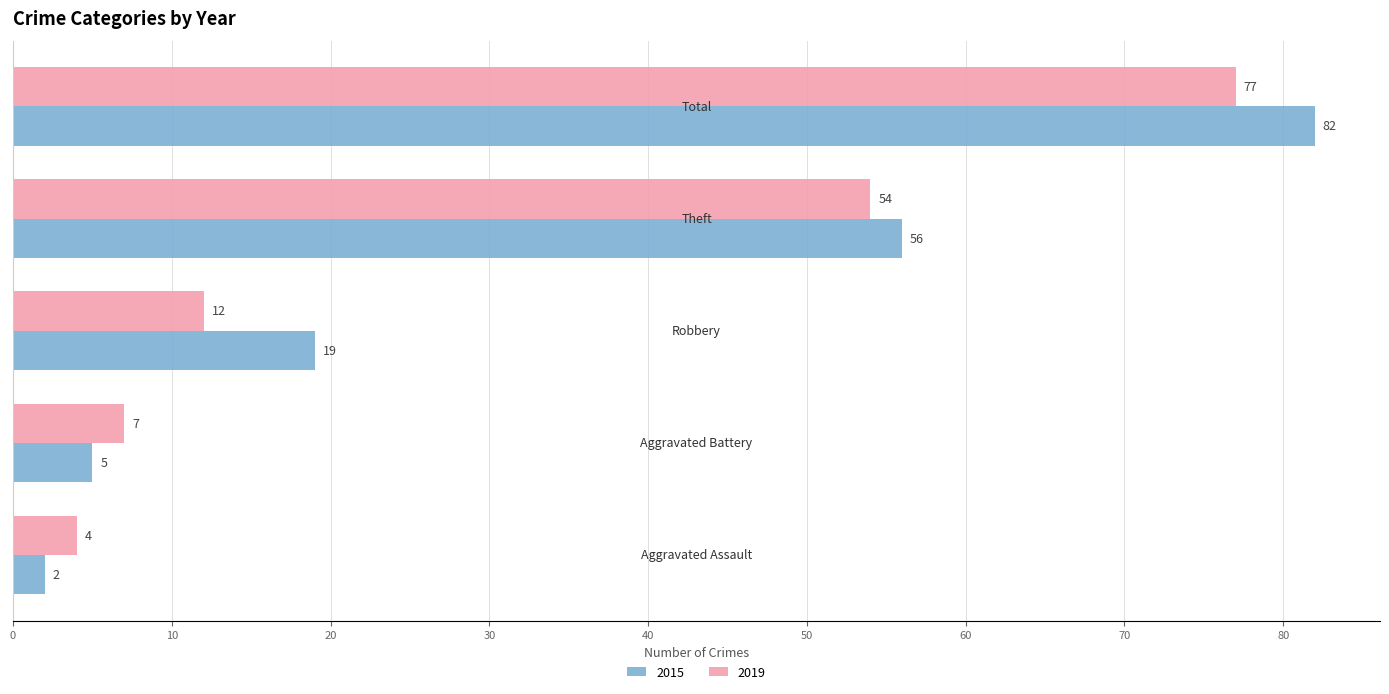

What is the highest value of the 2019 series?

77